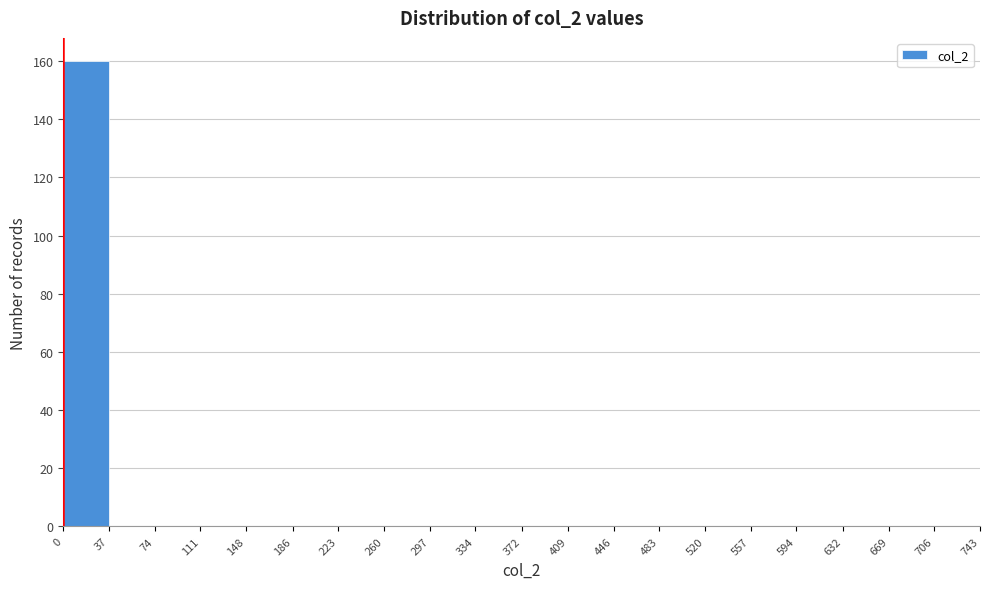

Reading left to right, transcribe this chart: for each bar, give the range it covers on the x-axis and its height. The values are not printed on the chart, so give them approximately, as read against the axis.

0 to 37: 160
37 to 74: 0
74 to 111: 0
111 to 148: 0
148 to 186: 0
186 to 223: 0
223 to 260: 0
260 to 297: 0
297 to 334: 0
334 to 372: 0
372 to 409: 0
409 to 446: 0
446 to 483: 0
483 to 520: 0
520 to 557: 0
557 to 594: 0
594 to 632: 0
632 to 669: 0
669 to 706: 0
706 to 743: 0